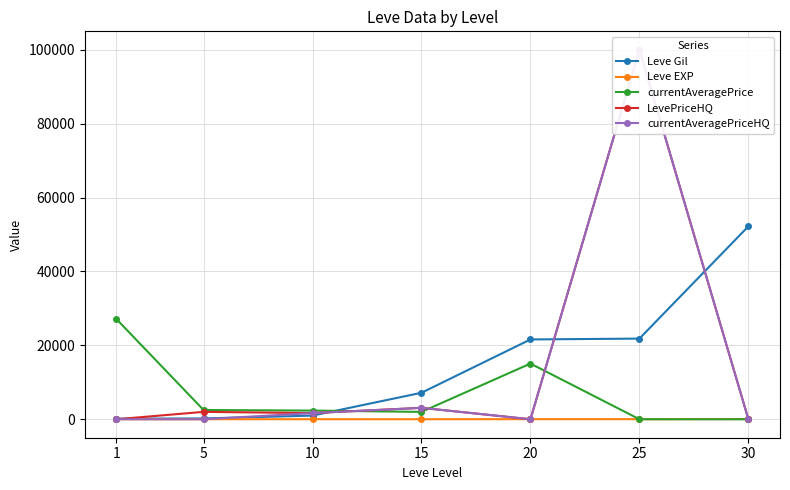

Reading right to left, list all the values displayed in this chart.

Leve Gil: 52220.0	21830.0	21600.0	7170.0	990.0	220.0	160.0
Leve EXP: 52.0	21.0	21.0	7.0	9.0	5.0	1.0
currentAveragePrice: 0.0	0.0	15069.7	1989.2	2342.0	2507.0	27128.0
LevePriceHQ: 0.0	100000.0	0.0	3087.0	1666.3	2000.0	0.0
currentAveragePriceHQ: 0.0	100000.0	0.0	3087.0	1666.3	0.0	0.0